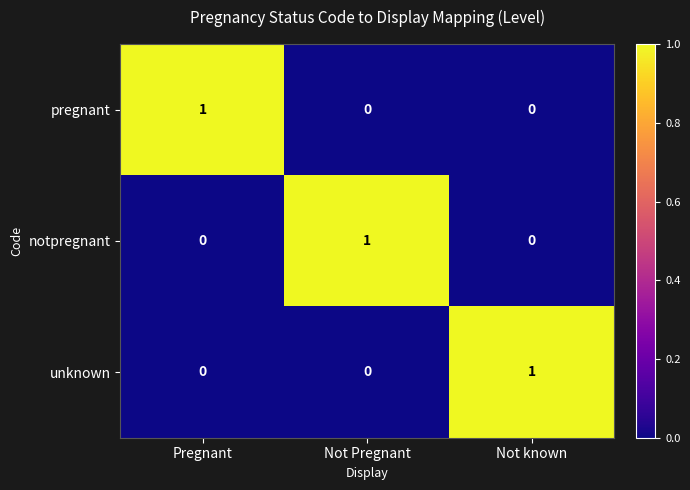

At how many categories does at least one series exceed 0?

3